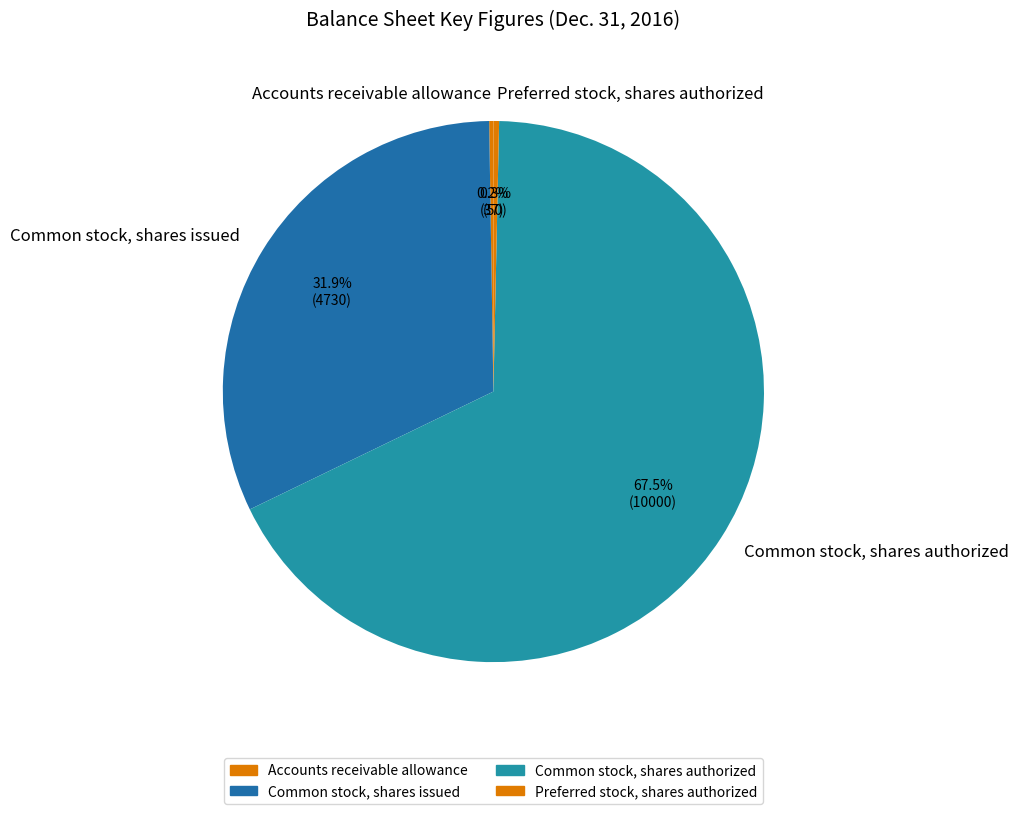

What is the ratio of the value at Common stock, shares authorized to the value at Common stock, shares issued?

2.1